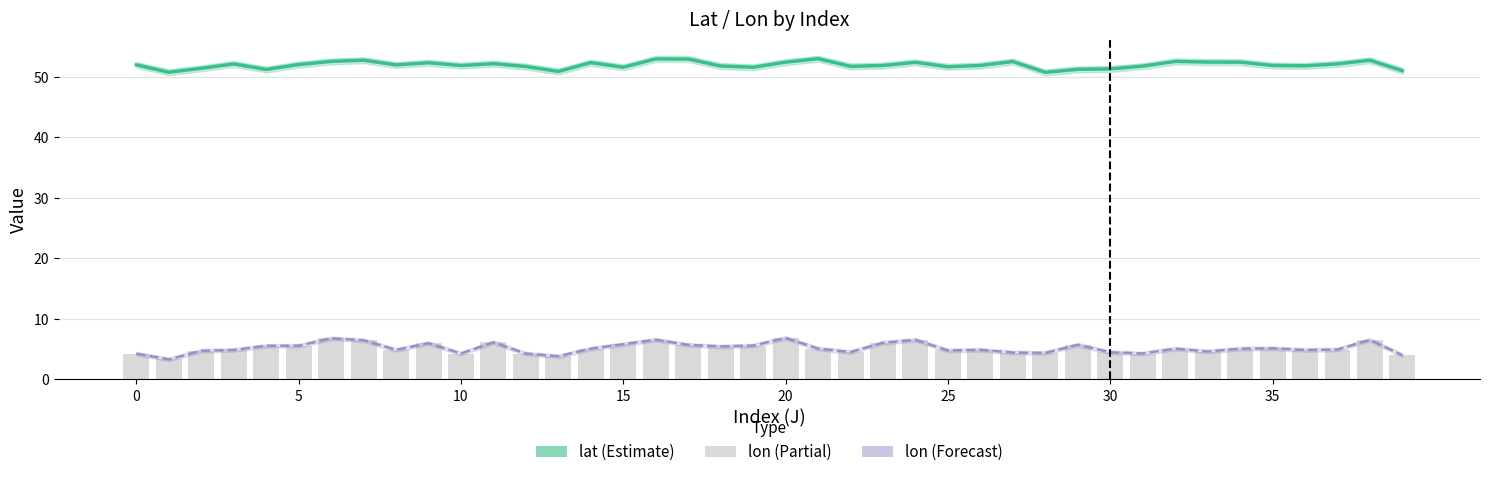

What is the value of the lon (bar) bar at the 29th from the left?

4.4